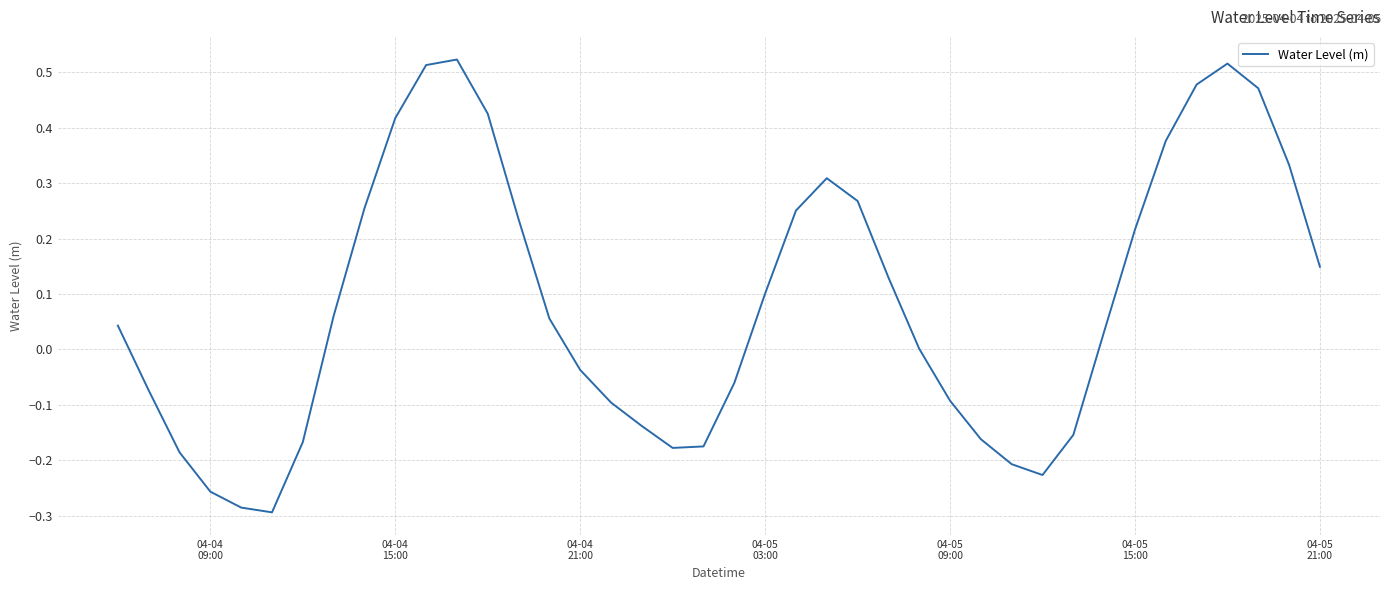

What is the difference between the maximum and minimum values?

0.8